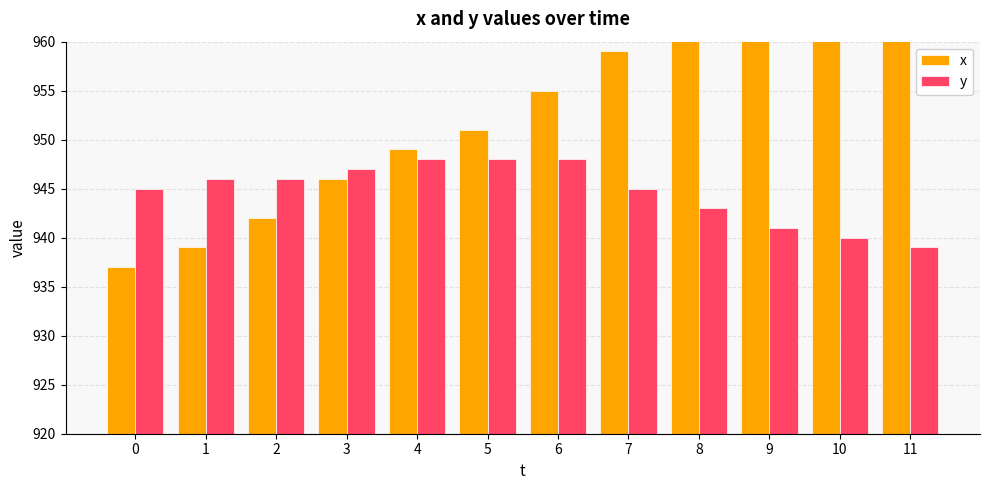

What are all the series names shown in the legend?

x, y